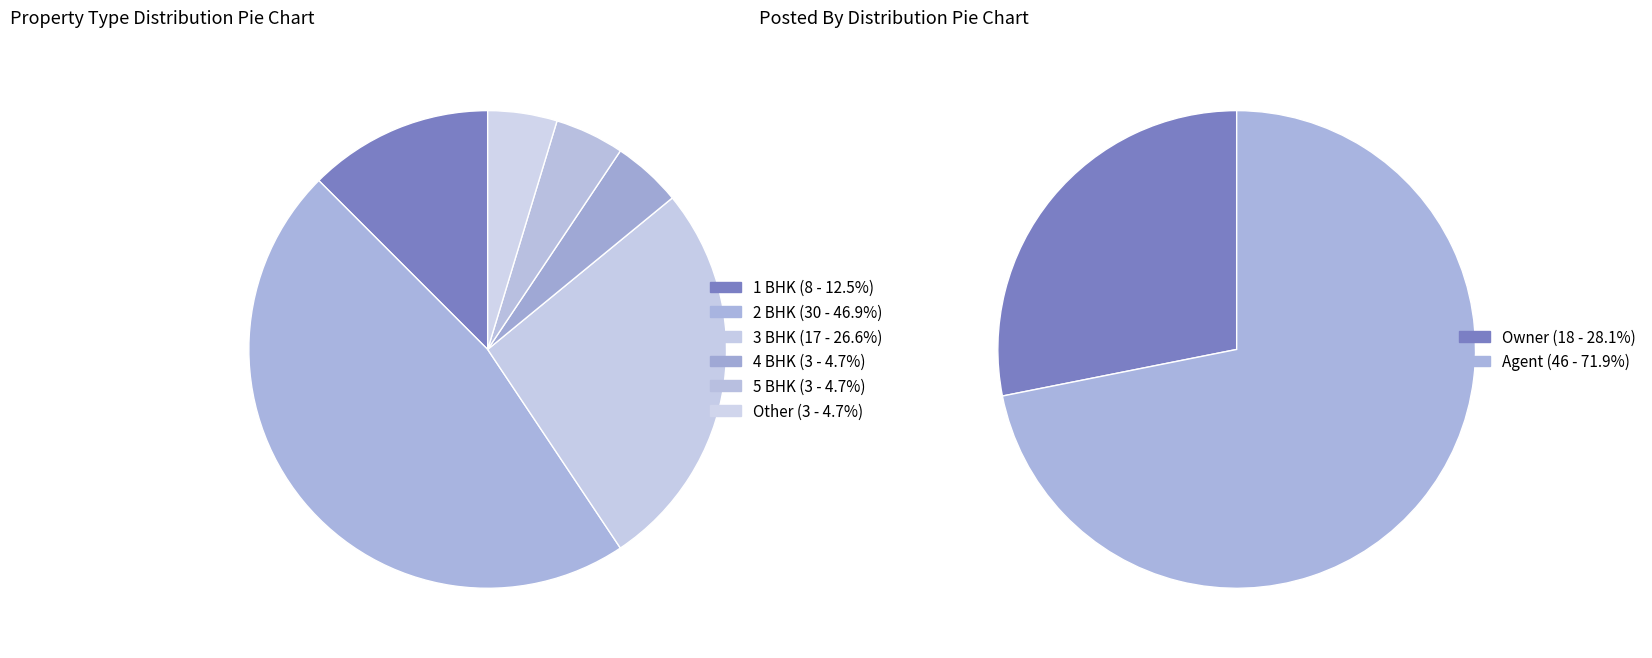

Does 5 BHK represent more than half of the total?

No